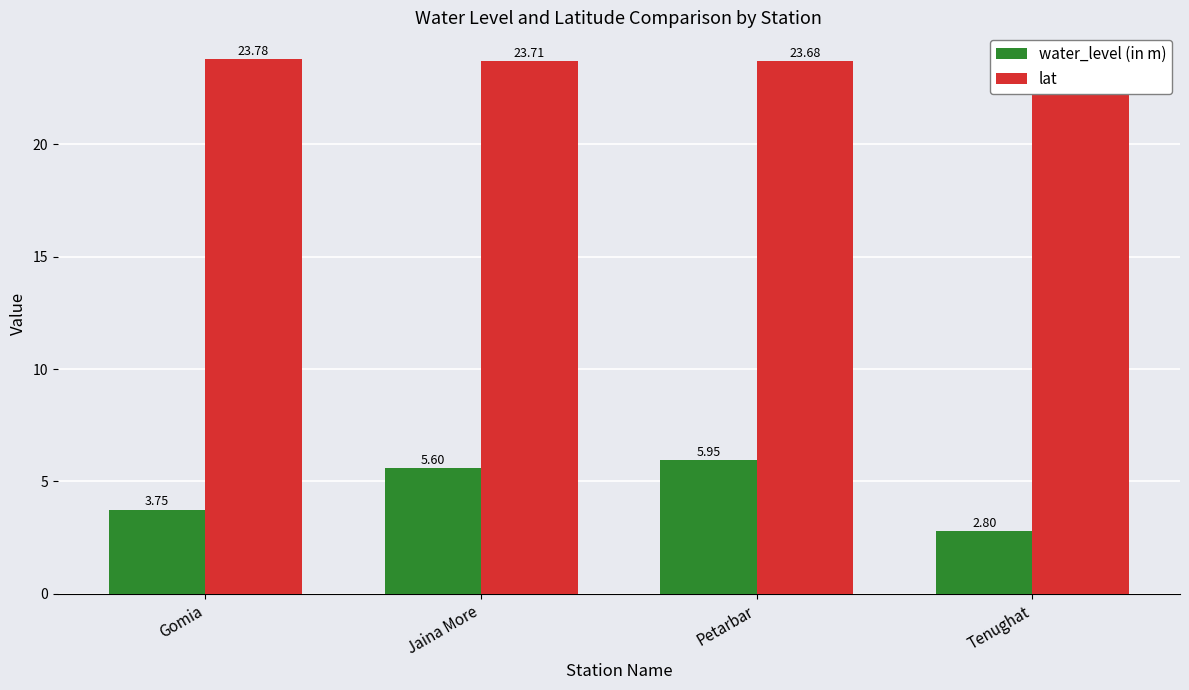

Rank the series by their average value, from highest to lowest.

lat, water_level (in m)